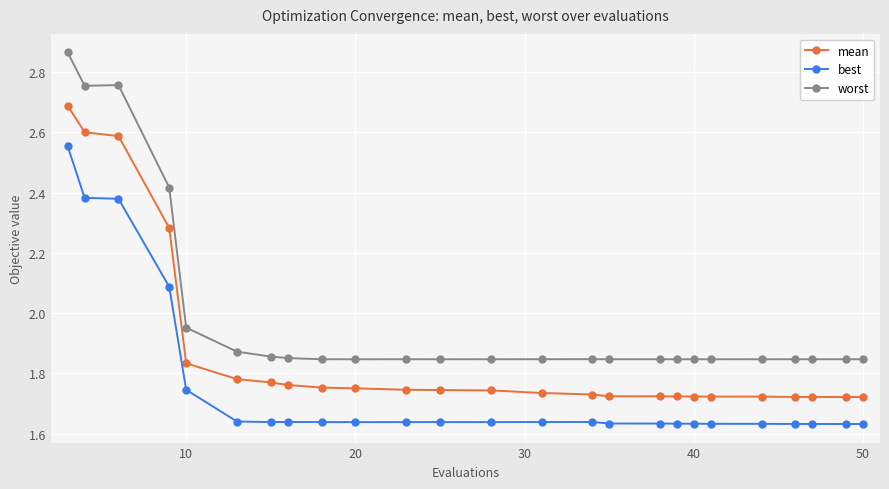

Which series has the largest total across all categories?

worst